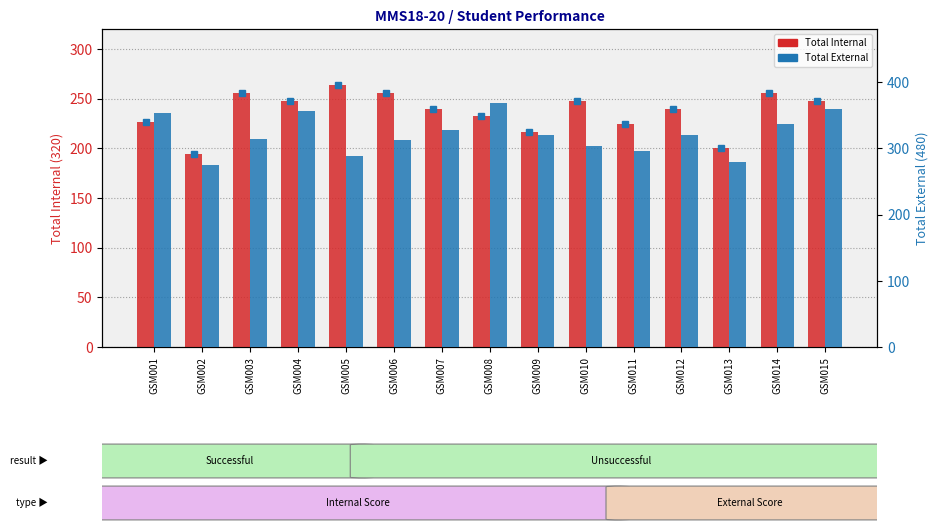

What is the value of the Total External bar at the 5th from the left?

288